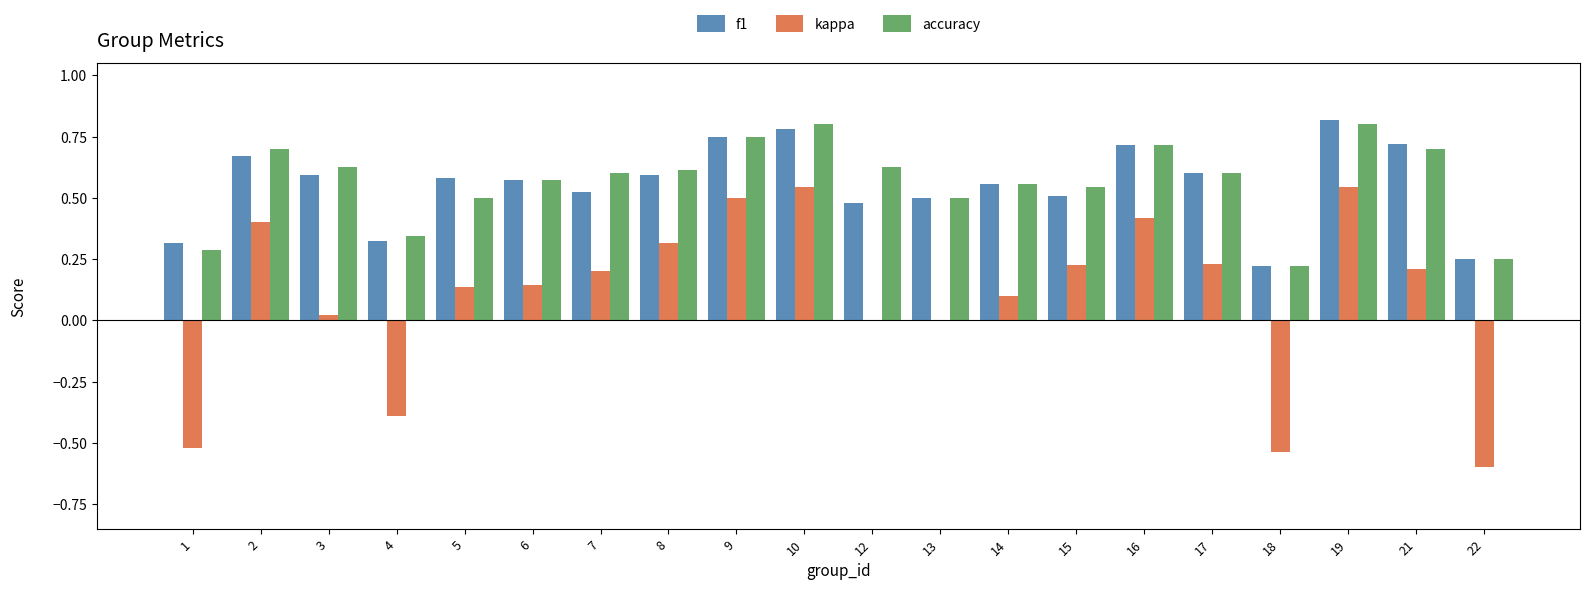

Are the bars horizontal?

No